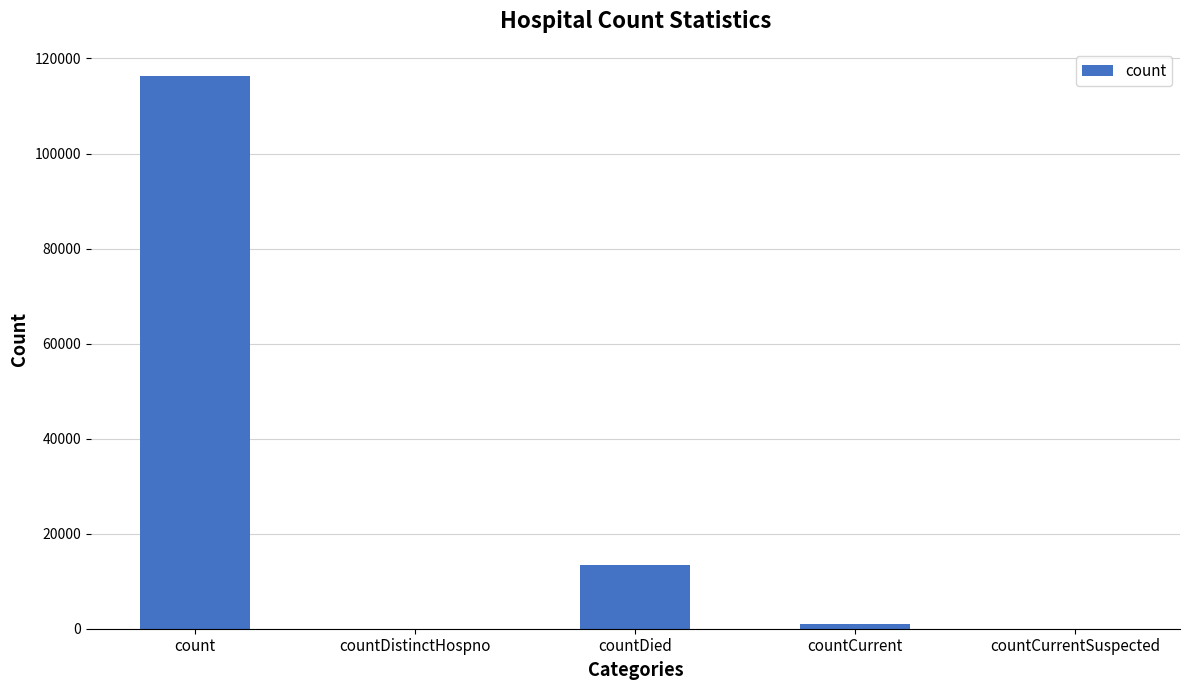

True or false: the data shows 0 at countDistinctHospno.

True